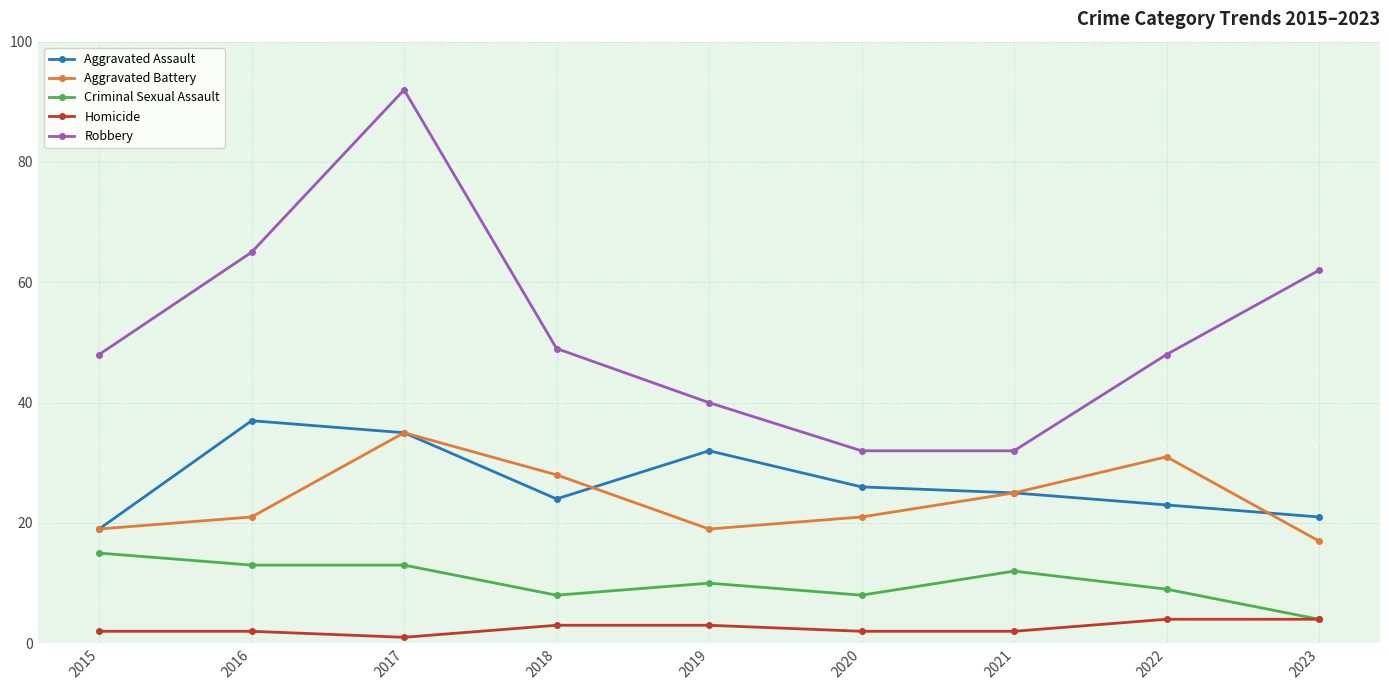

How many lines are shown in the chart?

5